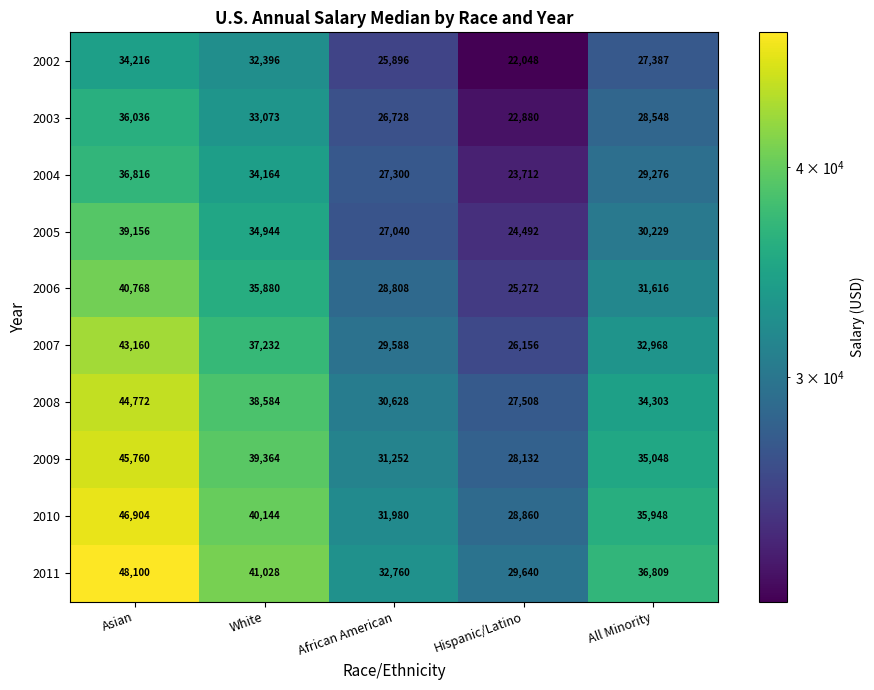

What is the sum of the 2007 values at Hispanic/Latino and Asian?

69316